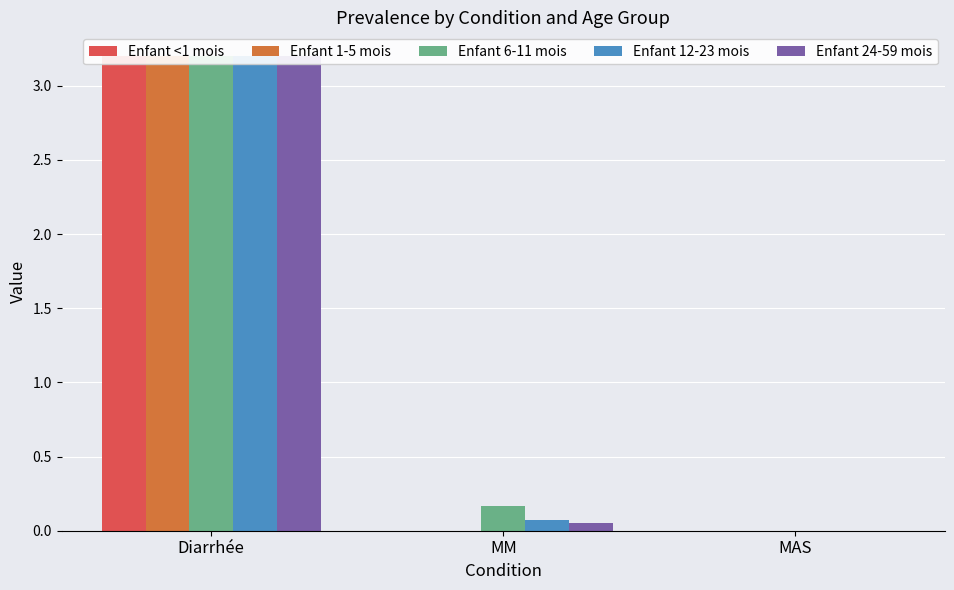

What are all the series names shown in the legend?

Enfant <1 mois, Enfant 1-5 mois, Enfant 6-11 mois, Enfant 12-23 mois, Enfant 24-59 mois